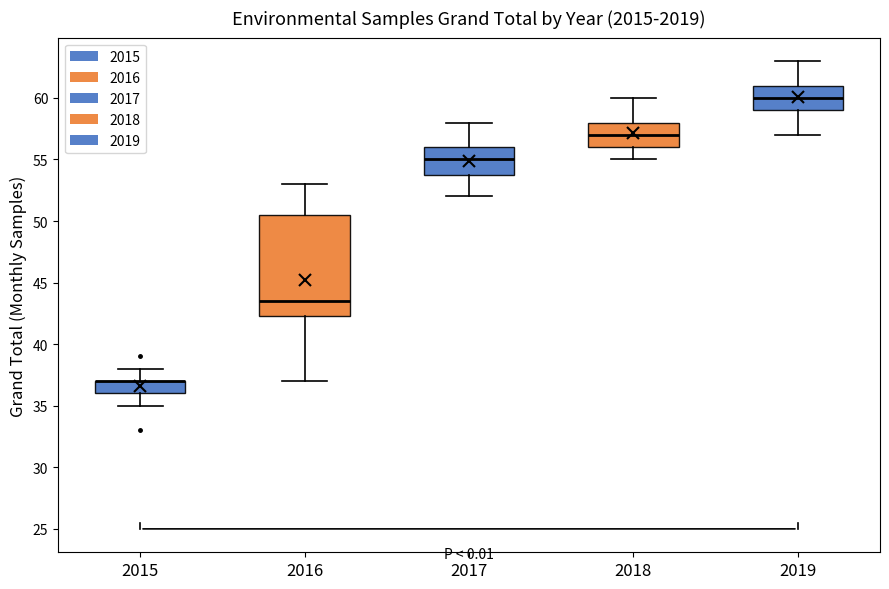

Reading left to right, transcribe this box plot: for each box, give where its median line is, the range the box spans, and where its two whiskers end, as read against the y-axis. The values are not printed on the chart, so give them approximately, as read against the axis.

2015: median 37.0 (drawn on the box's upper edge), box 36.0 to 37.0, whiskers 35.0 to 38.0
2016: median 43.5, box 42.5 to 50.5, whiskers 37.0 to 53.0
2017: median 55.0, box 54.0 to 56.0, whiskers 52.0 to 58.0
2018: median 57.0, box 56.0 to 58.0, whiskers 55.0 to 60.0
2019: median 60.0, box 59.0 to 61.0, whiskers 57.0 to 63.0